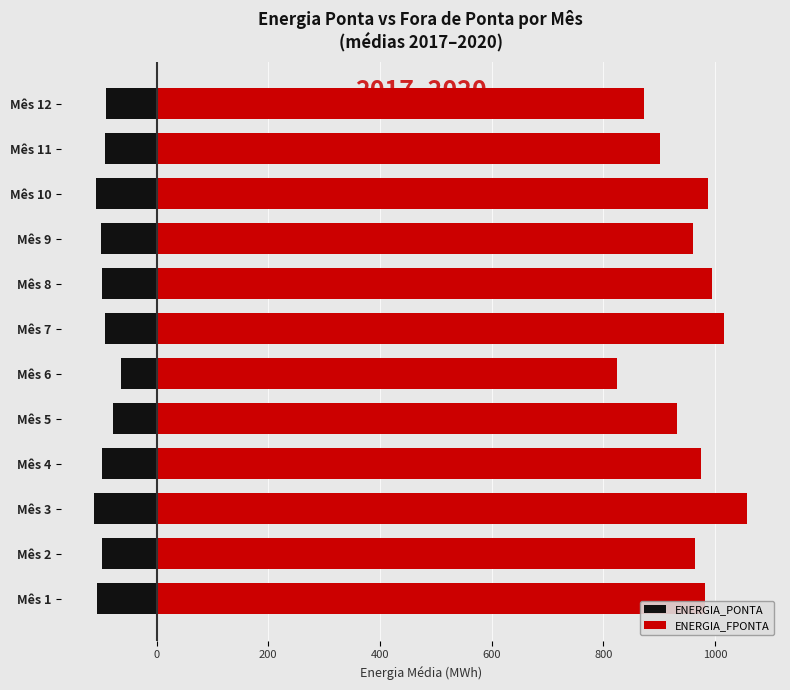

Which series has the largest total across all categories?

ENERGIA_FPONTA